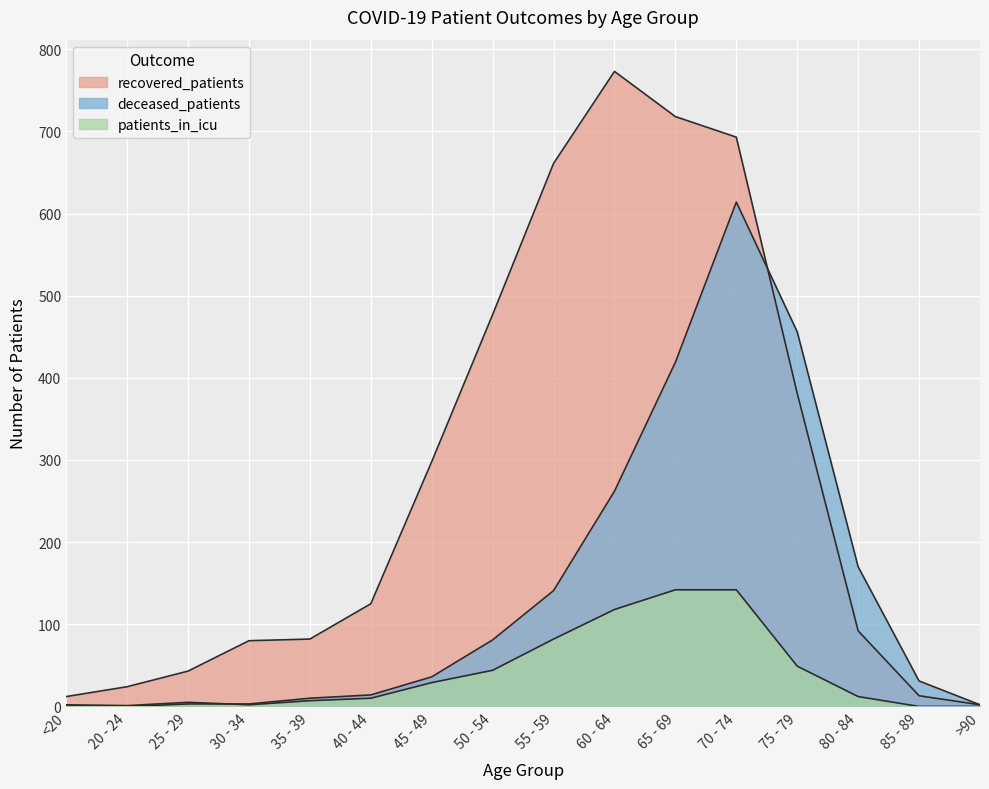

In patients_in_icu, how many points are lower than both neighbors (excluding endpoints)?

2